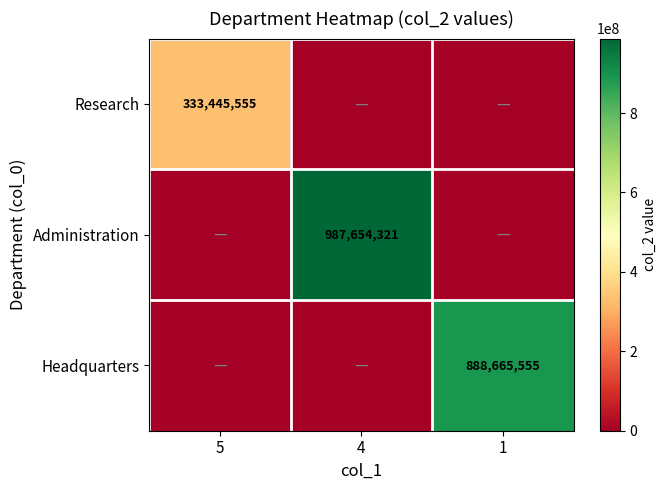

Is it true that Administration equals 987654321 at 4?

True